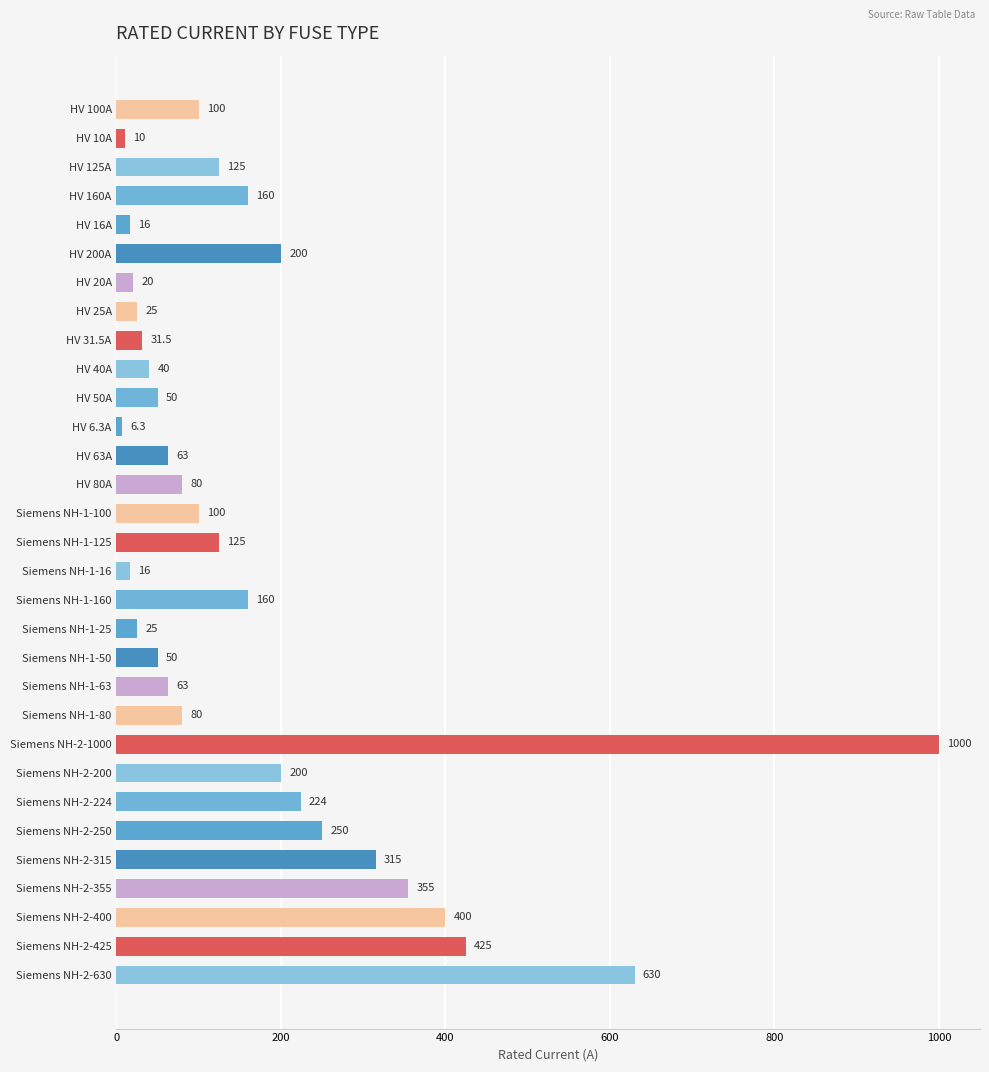

Where is the data nearest to the value 503?

Siemens NH-2-425